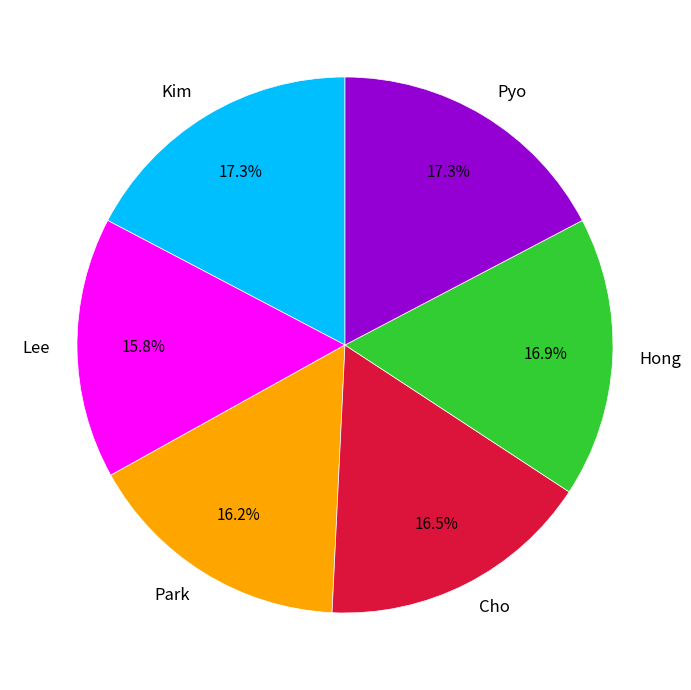

To the nearest percent, what is the combined percentage of Park and Lee?

32%